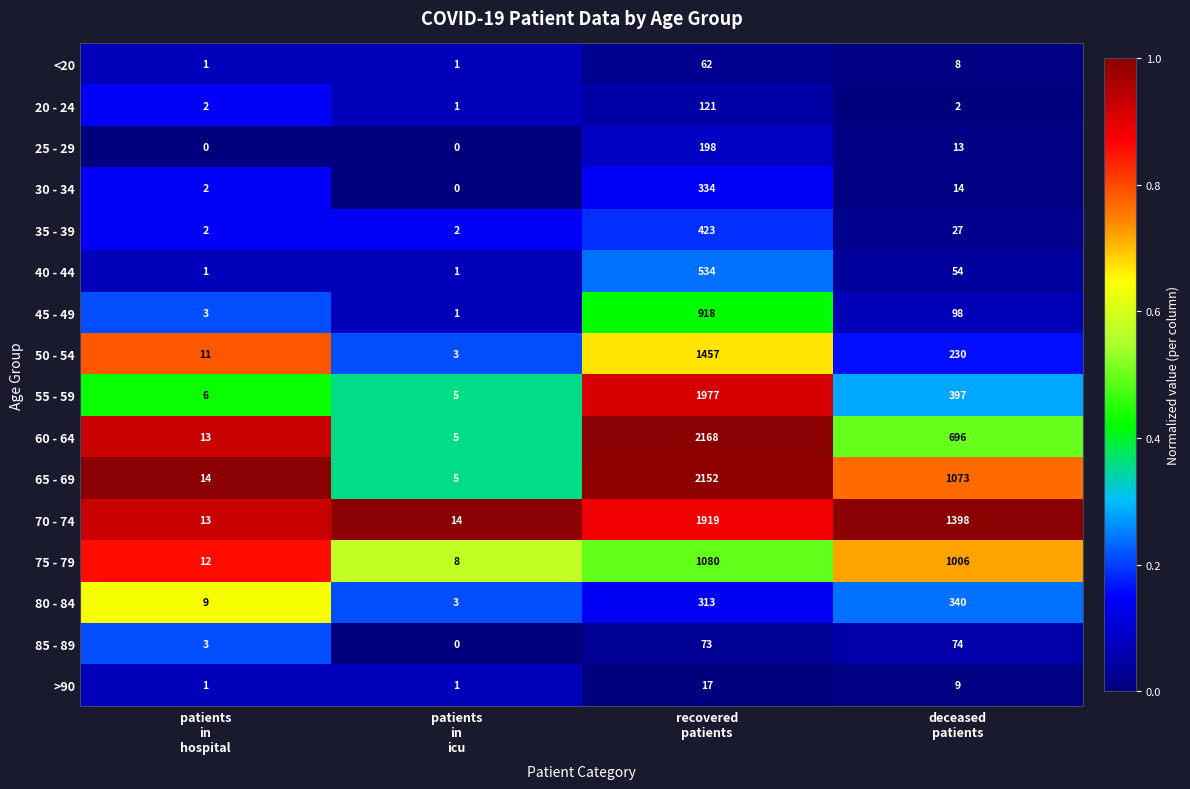

What is the sum of all 30 - 34 values?

350